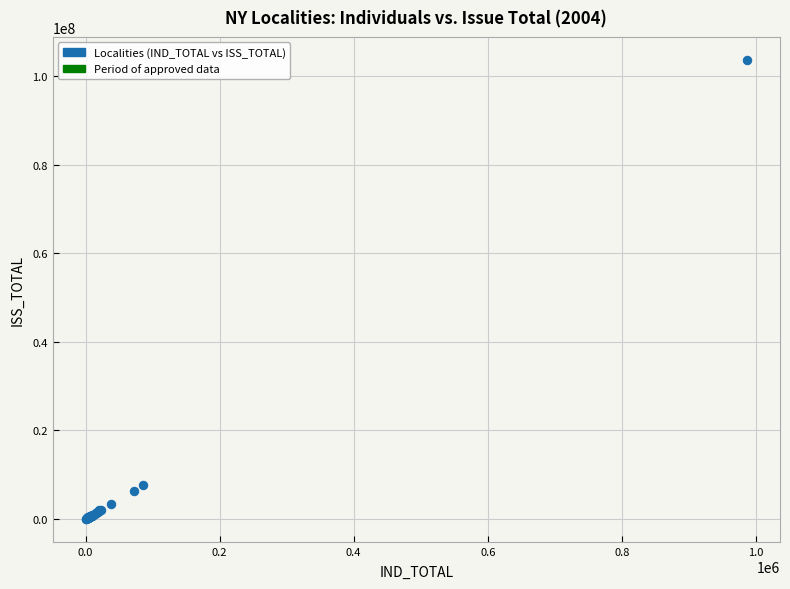

What Y value in the scatter plot is closest to 51820002?

7675094